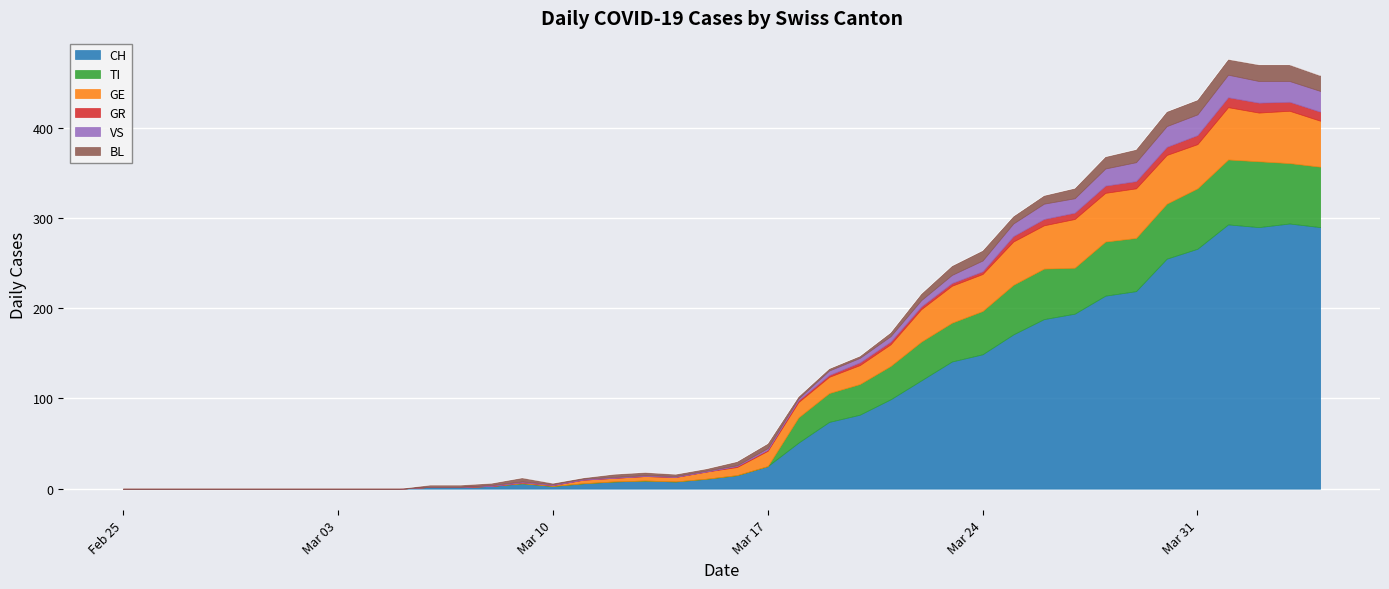

What is the maximum value shown in the chart?

294